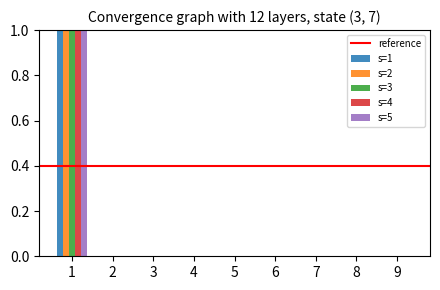

Which series has the largest total across all categories?

s=3